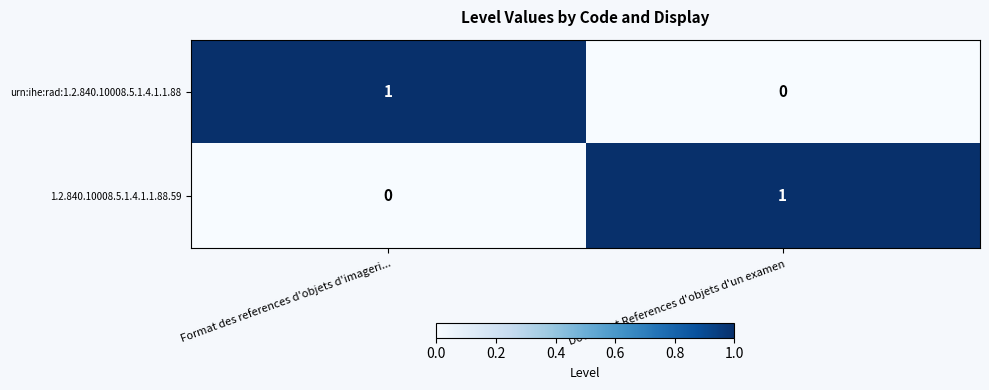

True or false: urn:ihe:rad:1.2.840.10008.5.1.4.1.1.88 has a value of 2 at Format des references d'objets d'imageri....

False